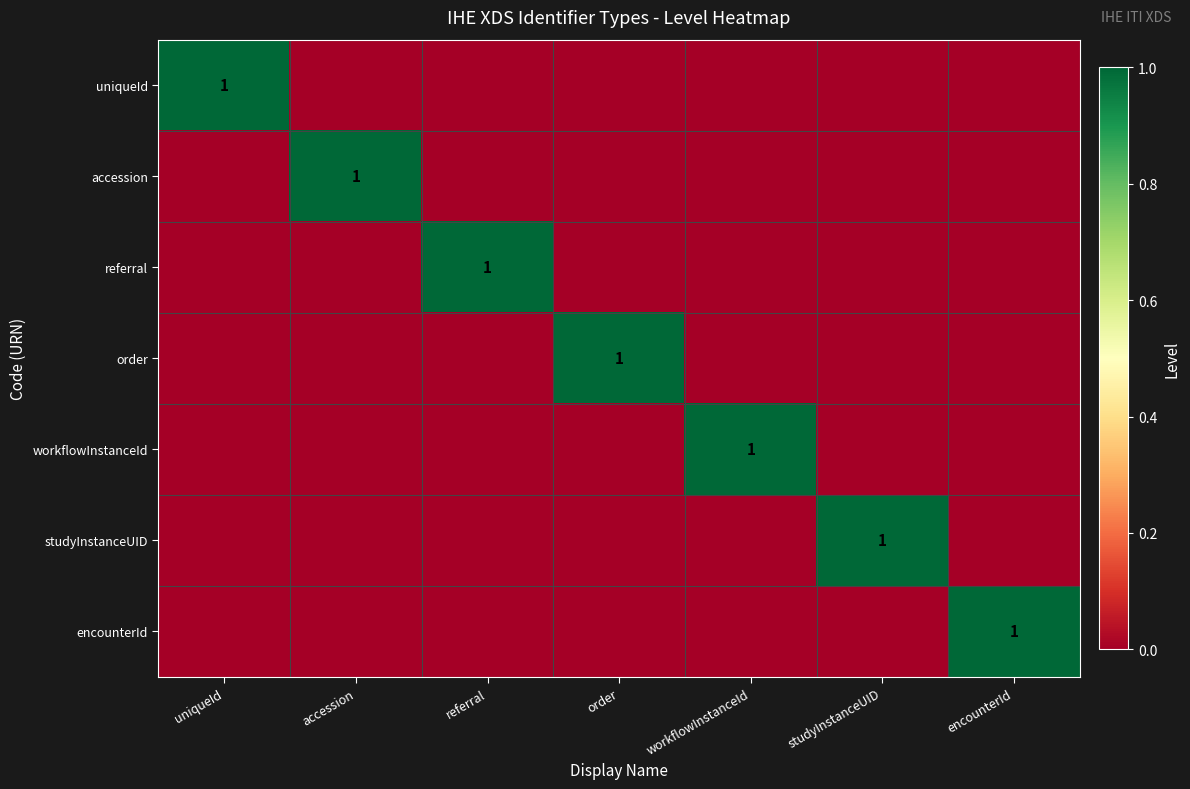

What is the total value across all series at encounterId?

1